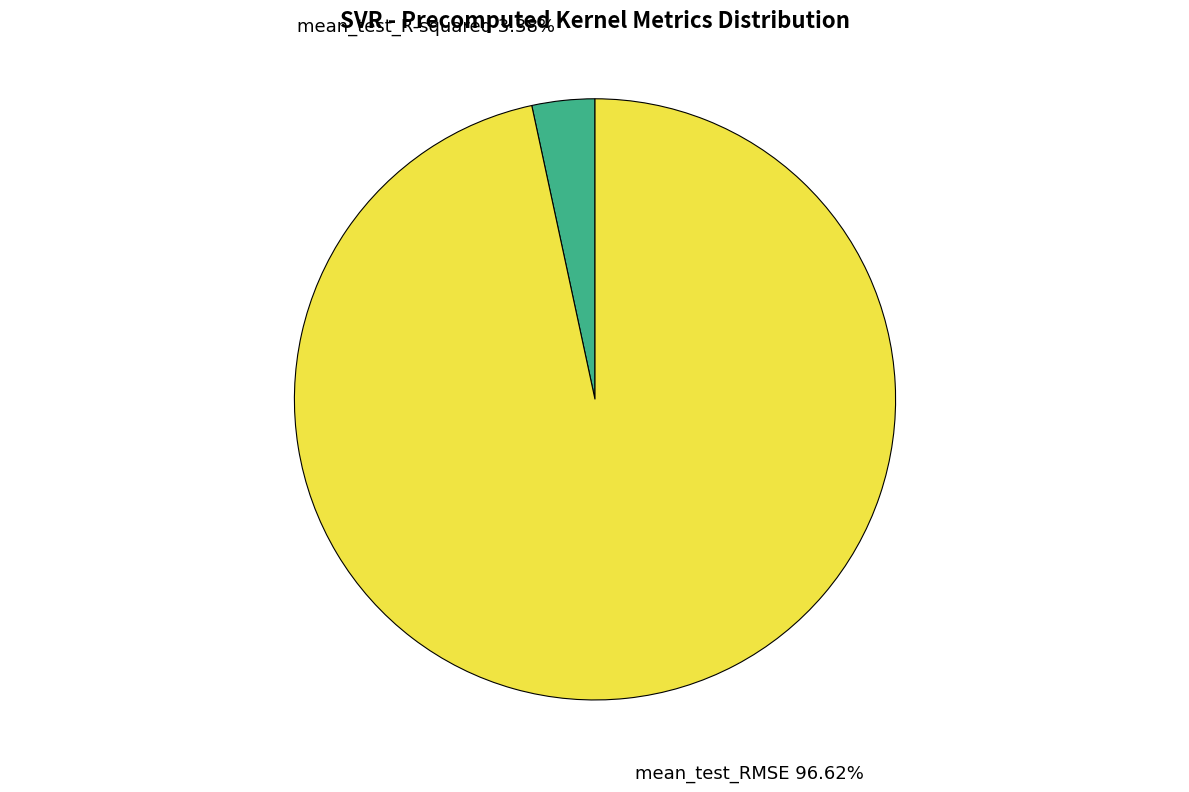

Is there a majority slice in this chart?

Yes